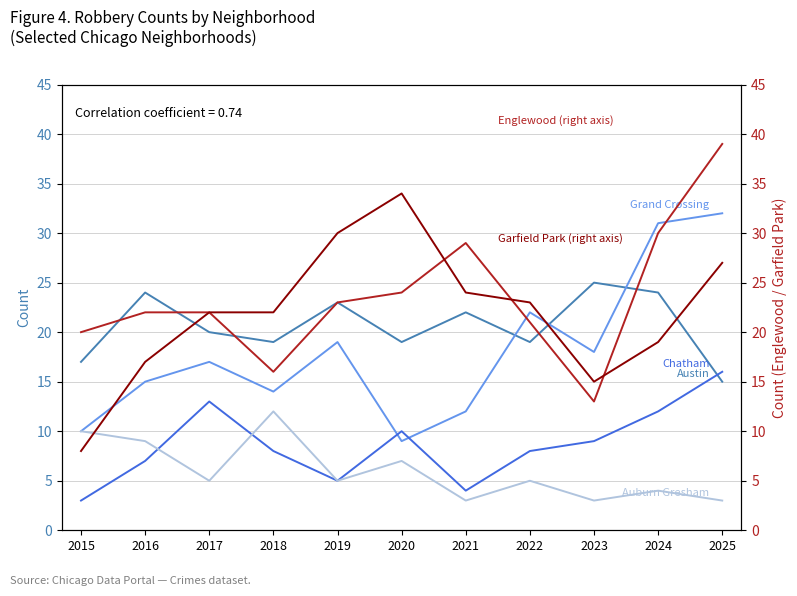

What is the sum of the Austin values at 2024 and 2015?

41